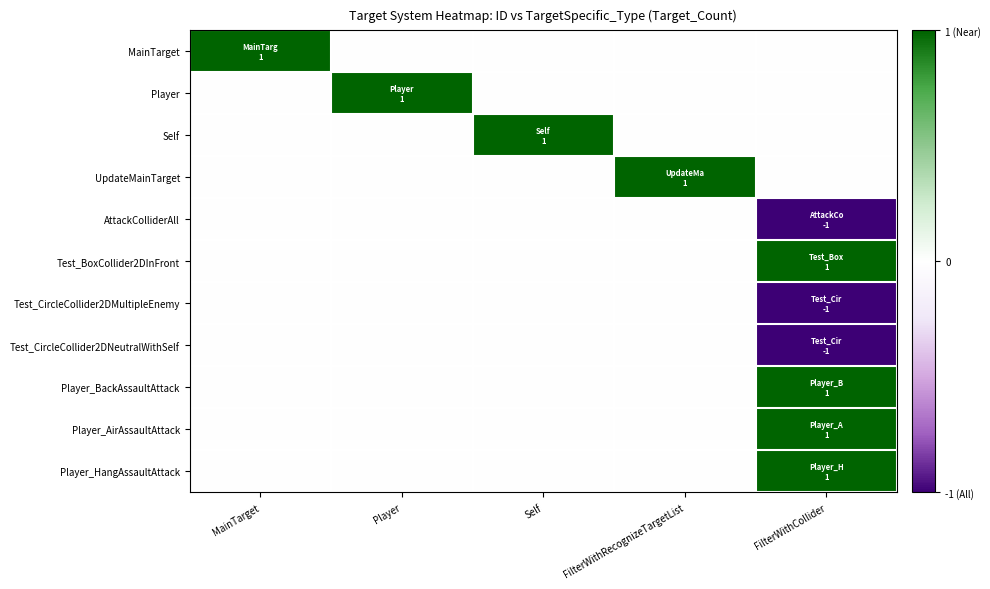

Which label corresponds to the largest value in the chart?

MainTarget